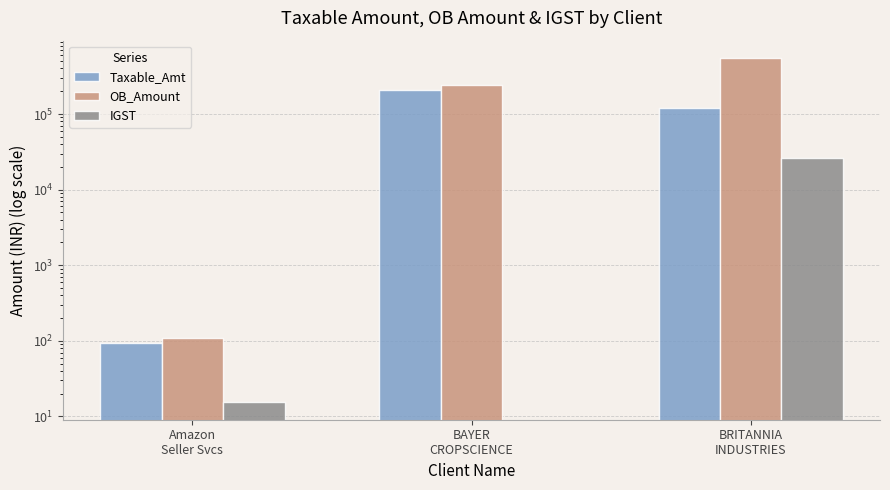

Which has a higher value, Amazon
Seller Svcs or BRITANNIA
INDUSTRIES?

BRITANNIA
INDUSTRIES